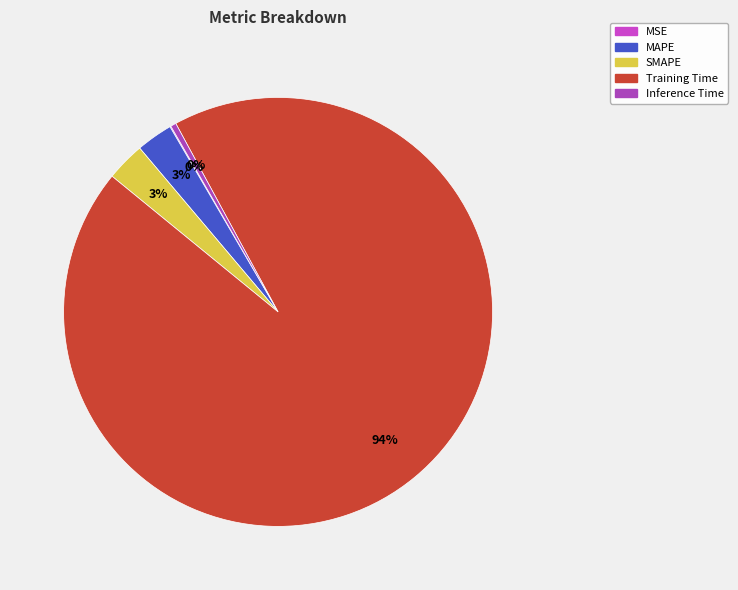

What is the largest slice in the pie chart?

Training Time